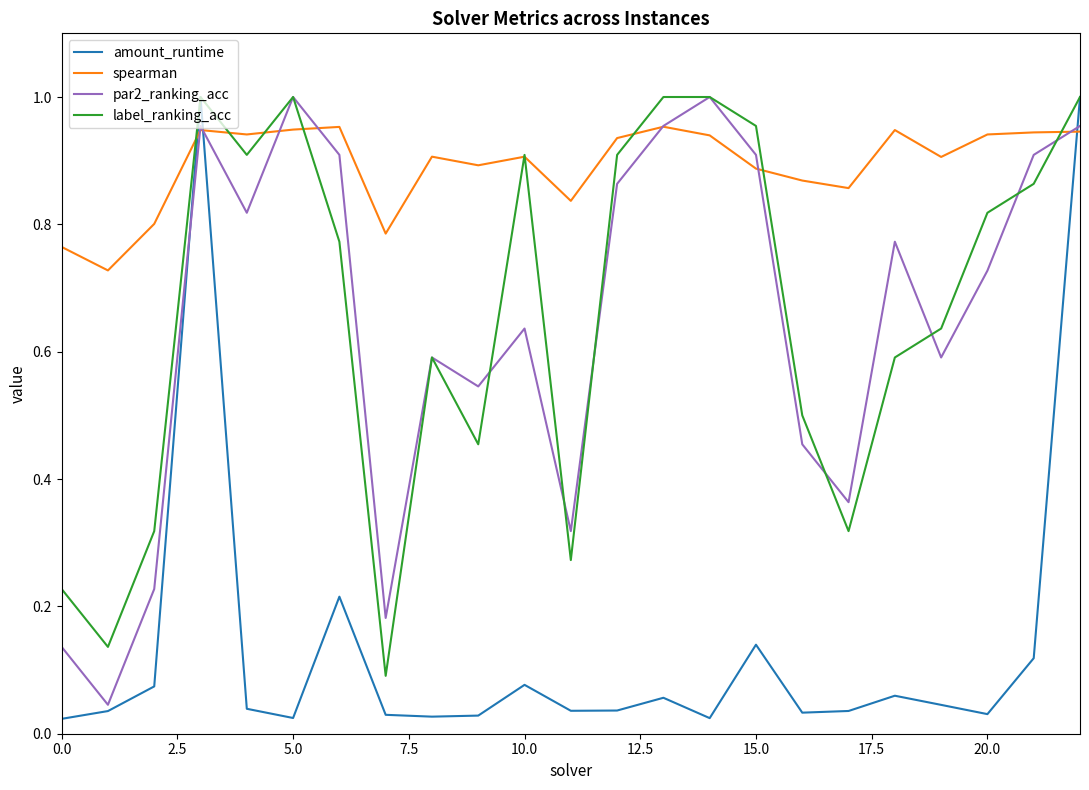

Which series has the largest total across all categories?

spearman